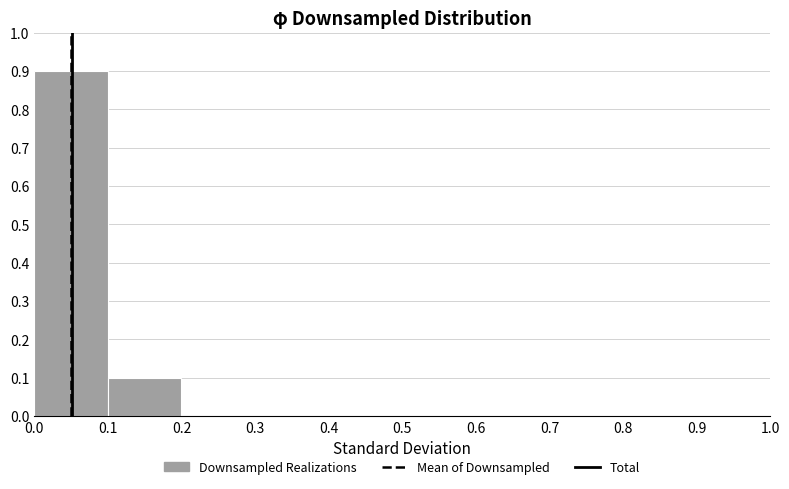

Which range on the x-axis has the tallest bar?

0.0 to 0.1